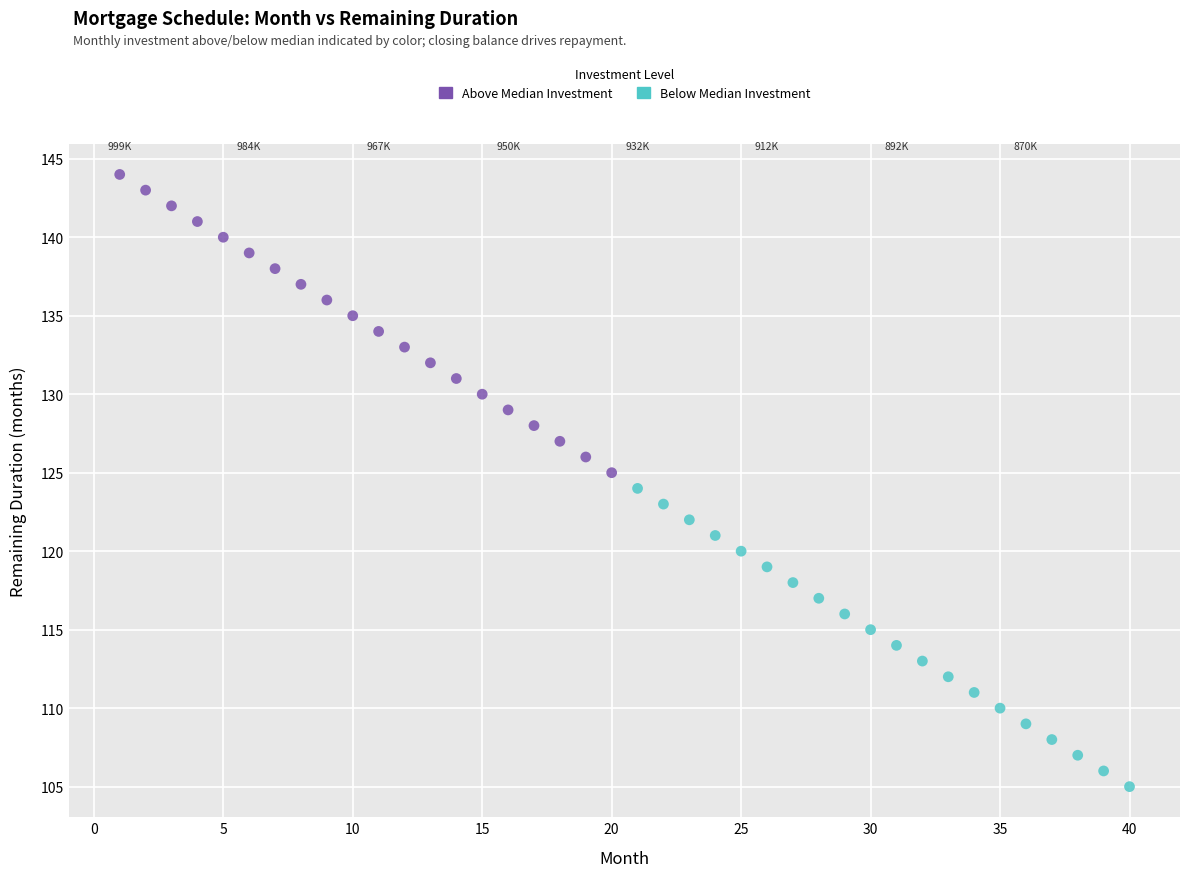

Which series contains the lowest Y value?

Below Median Investment